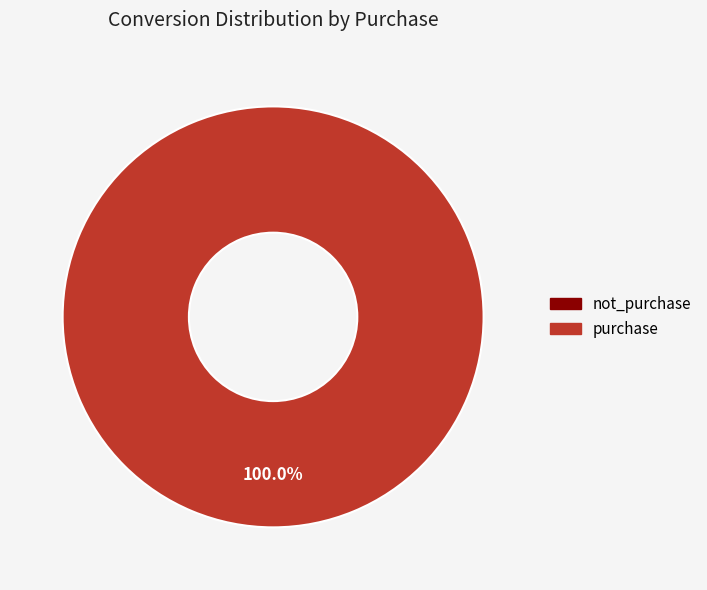

To the nearest percent, what is the average slice percentage?

50%